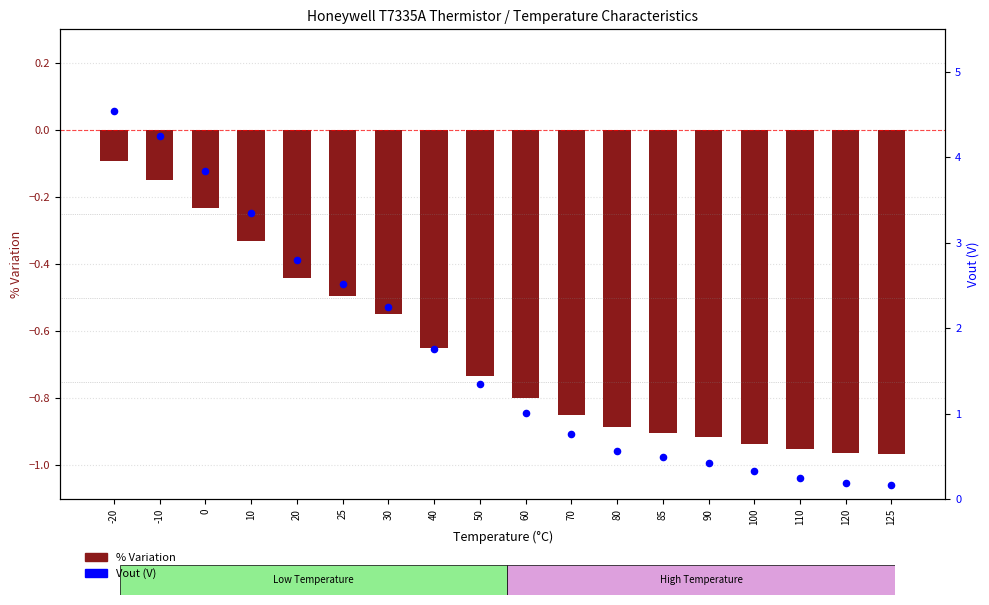

Which series contains the highest Y value?

Vout (V)